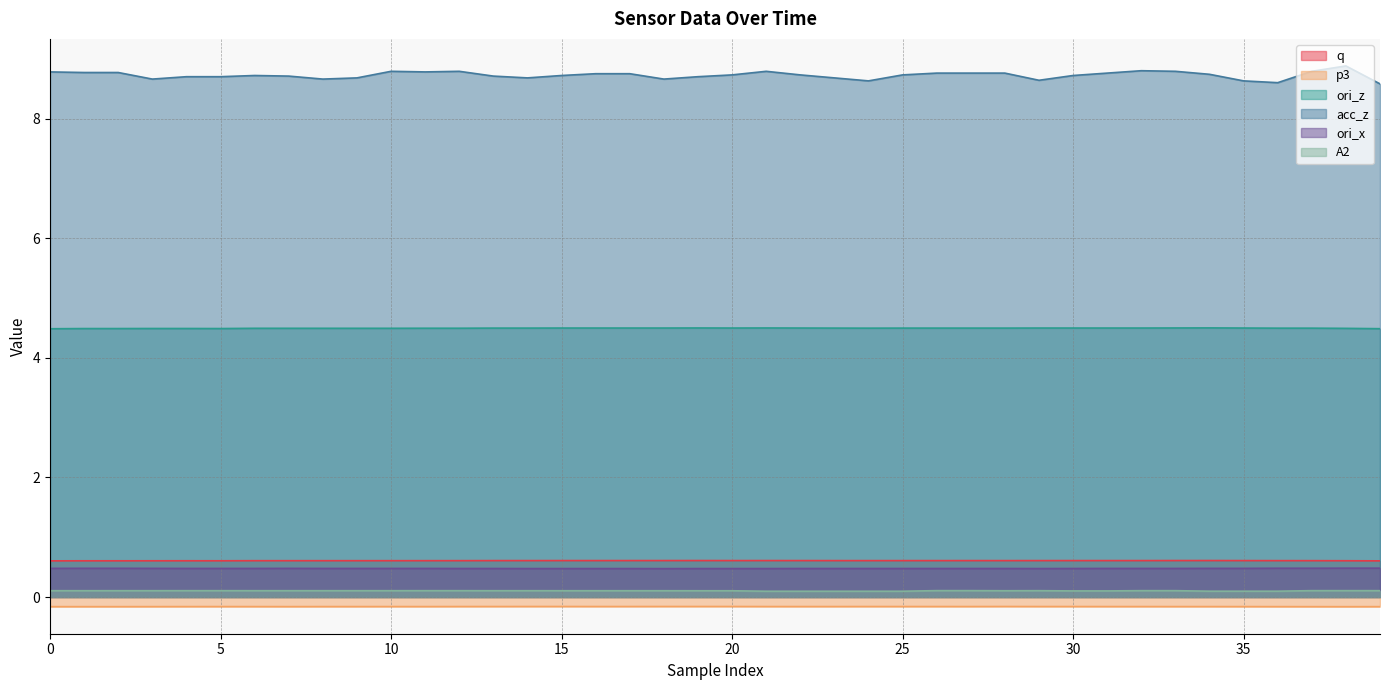

Between 35 and 39, which series saw the biggest shift?

acc_z